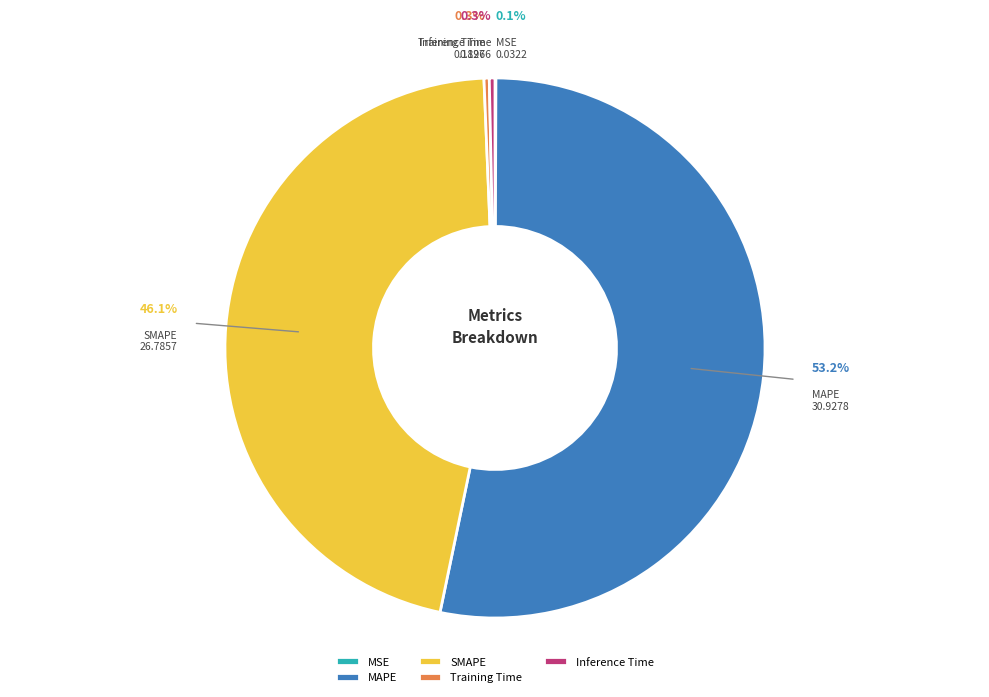

Which slice is the largest?

MAPE